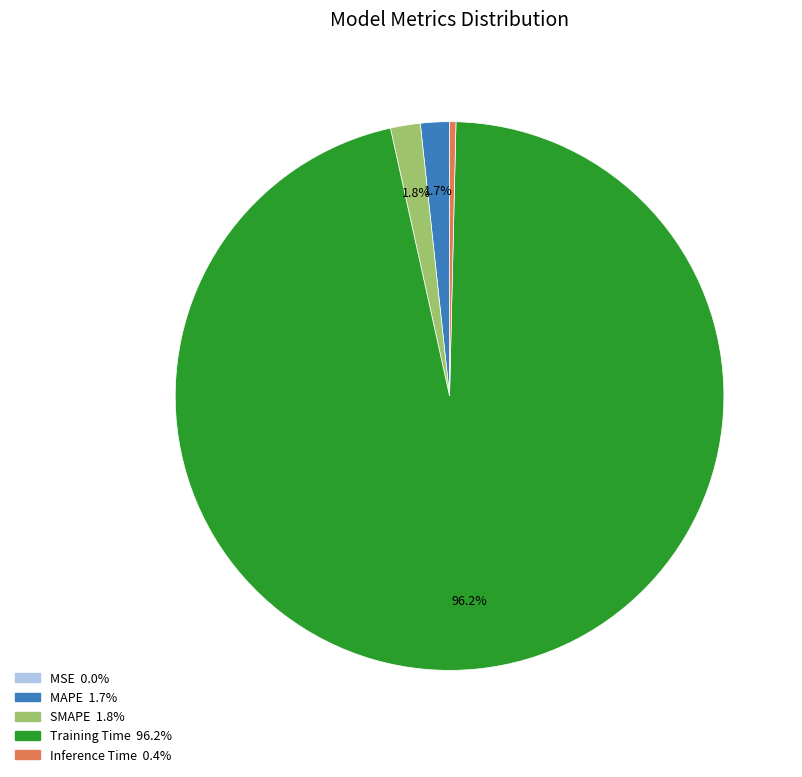

Between Training Time and SMAPE, which is larger?

Training Time